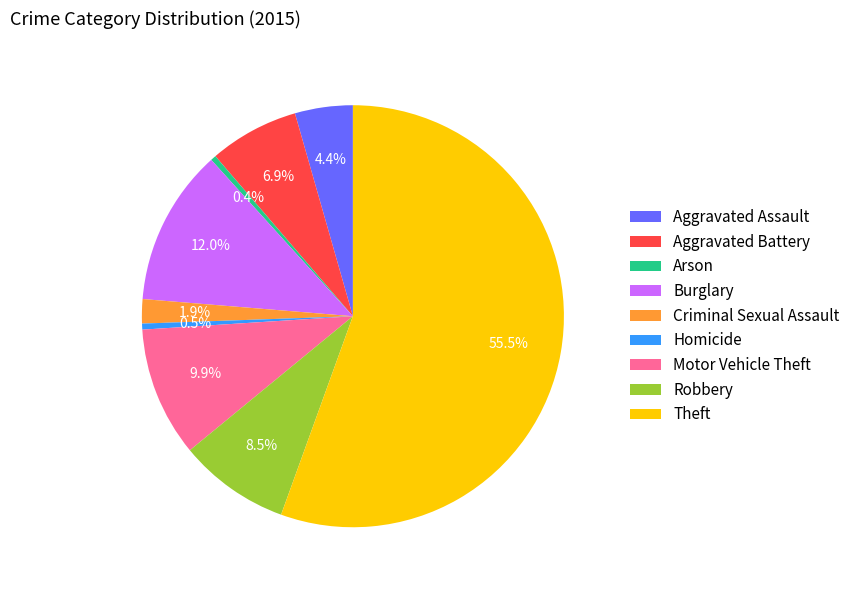

How many segments does this pie chart have?

9